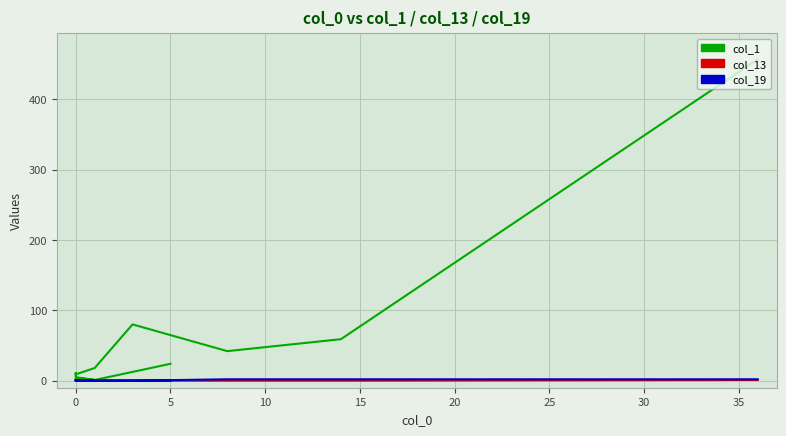

Which series has the largest range (max minus min)?

col_1